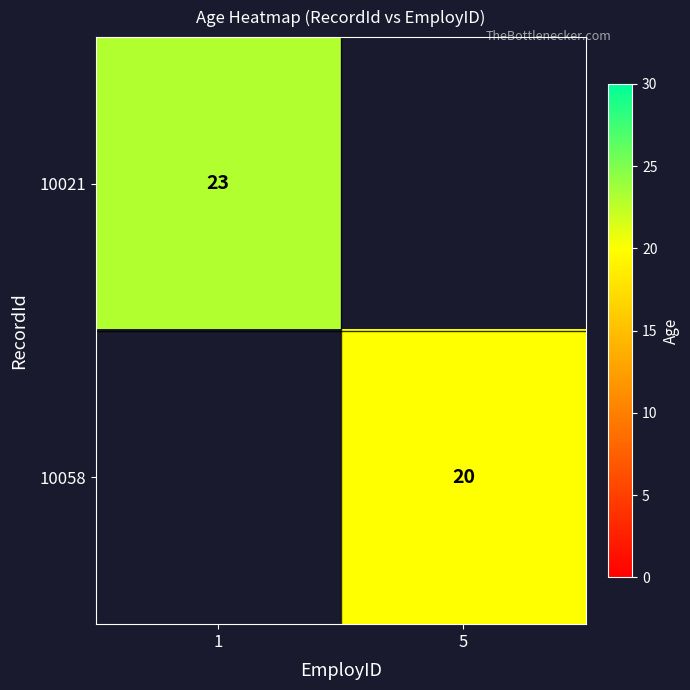

Count the number of data series in this chart.

2